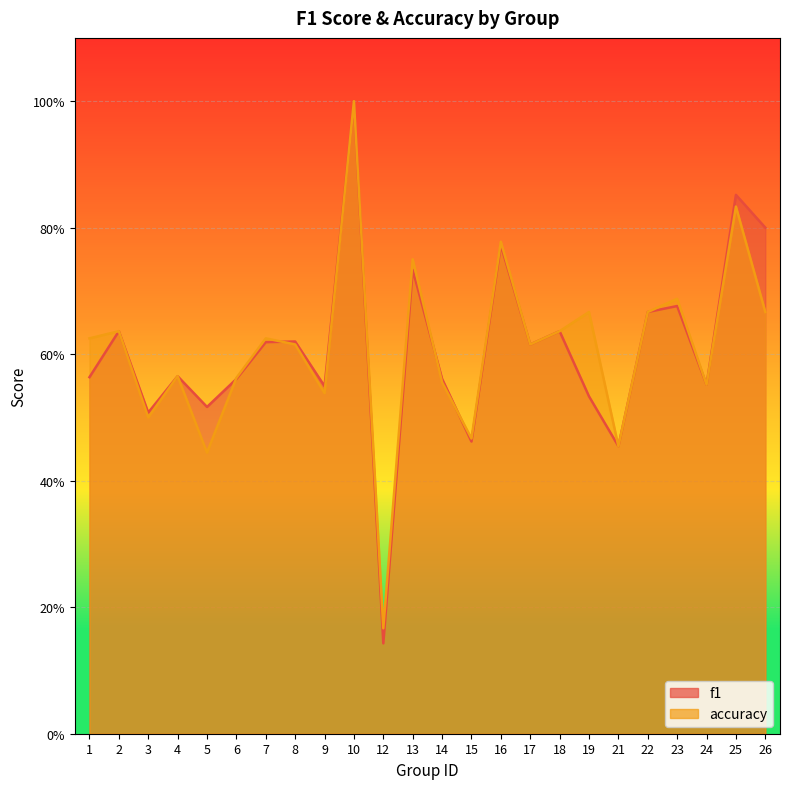

Which series has the largest total across all categories?

accuracy